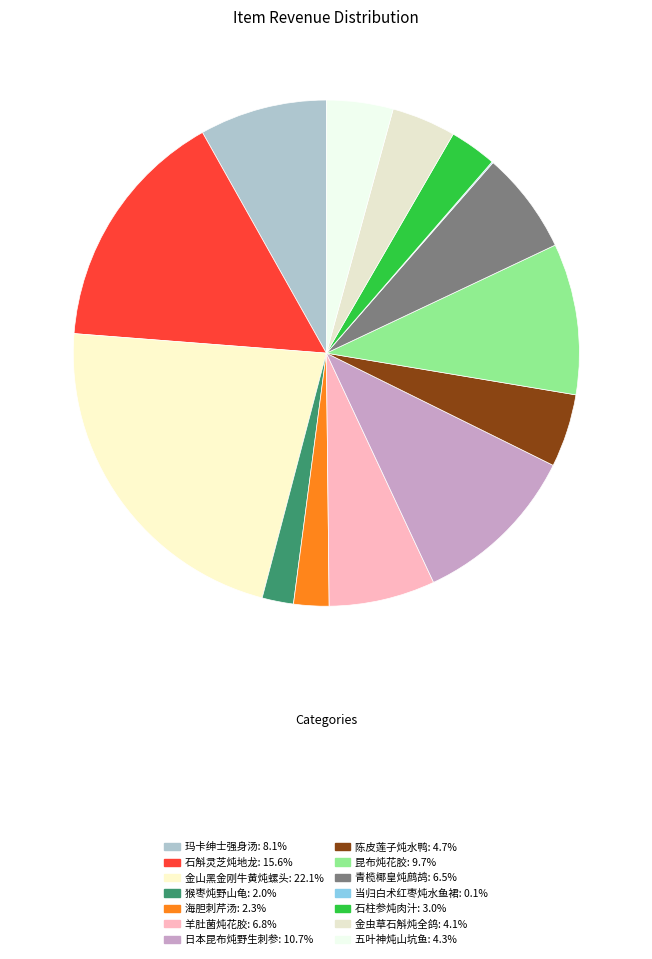

Rank the categories by value from highest to lowest.

金山黑金刚牛黄炖螺头, 石斛灵芝炖地龙, 日本昆布炖野生刺参, 昆布炖花胶, 玛卡绅士强身汤, 羊肚菌炖花胶, 青榄椰皇炖鹧鸪, 陈皮莲子炖水鸭, 五叶神炖山坑鱼, 金虫草石斛炖全鸽, 石柱参炖肉汁, 海胆刺芹汤, 猴枣炖野山龟, 当归白术红枣炖水鱼裙